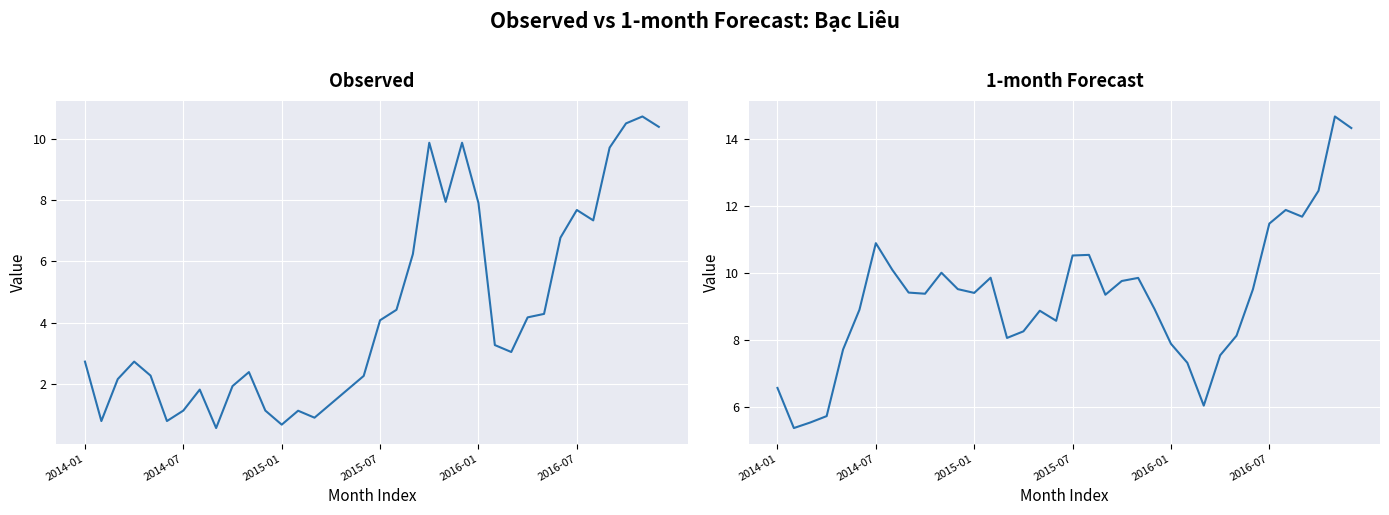

Where does the Observed series first go above 3?

2015-07